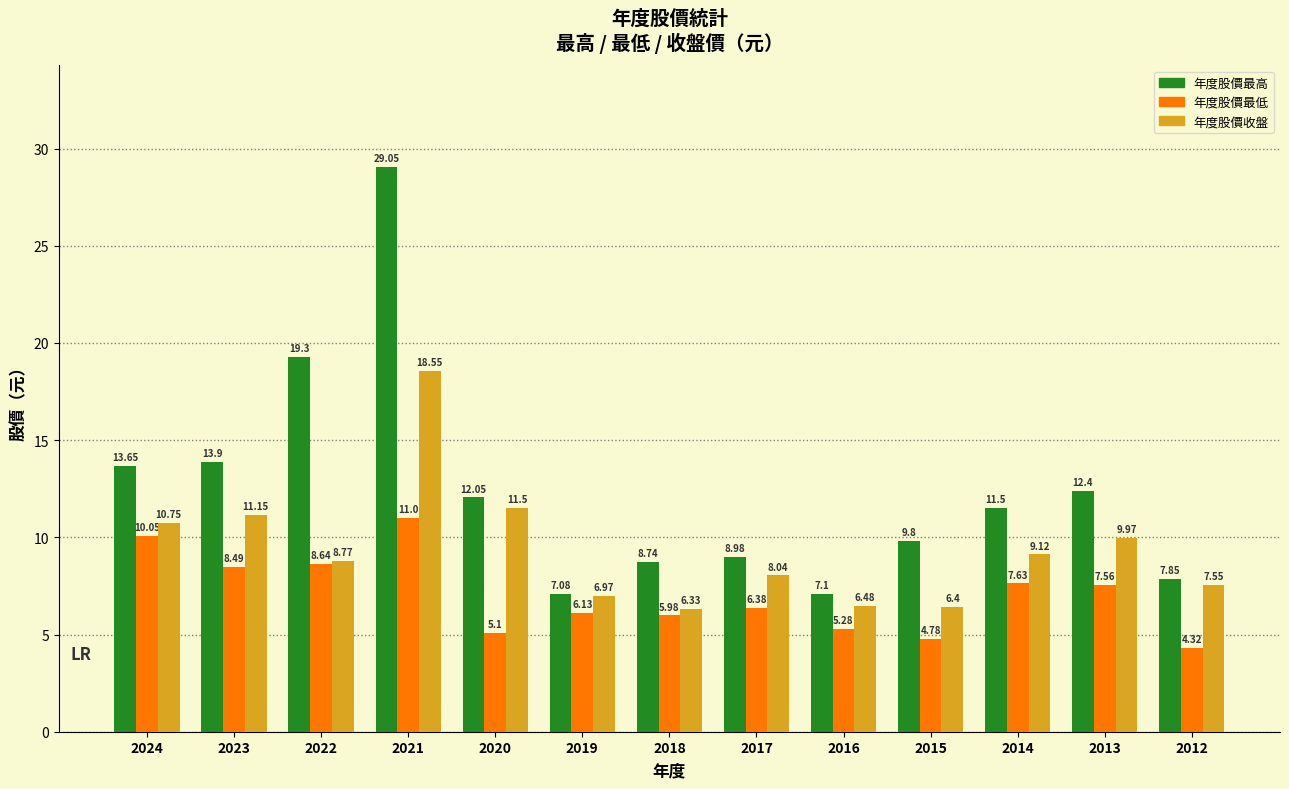

What is the value of the 年度股價最高 bar at the 2nd from the left?

13.9